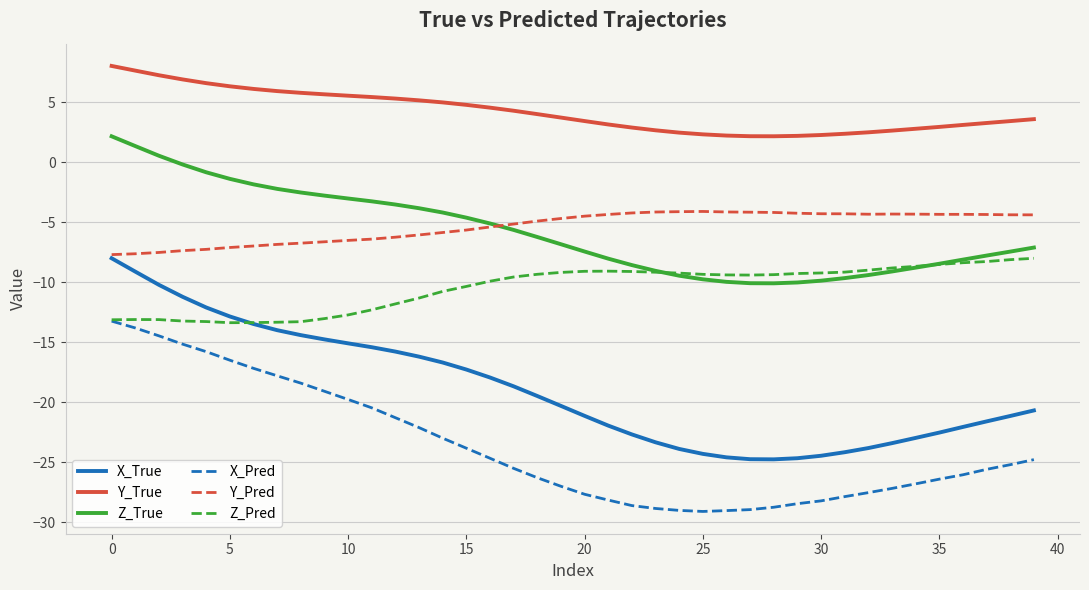

What is the difference between the maximum and second lowest values in the X_Pred series?

15.8